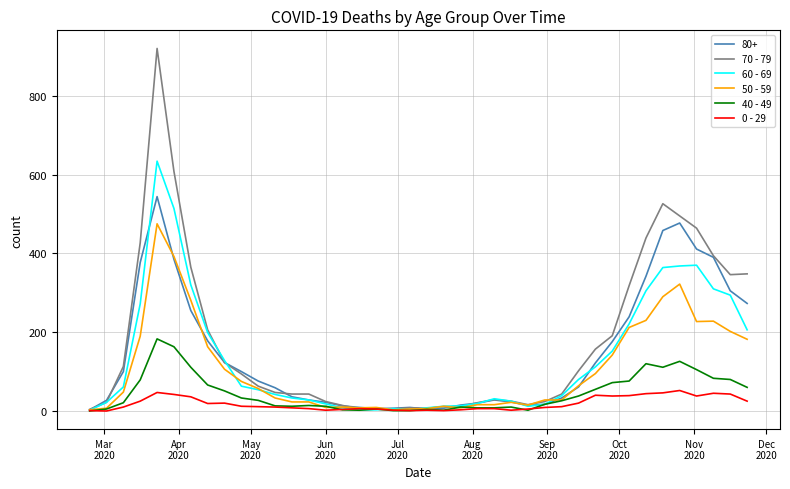

Rank the series by their maximum value, from highest to lowest.

70 - 79, 60 - 69, 80+, 50 - 59, 40 - 49, 0 - 29